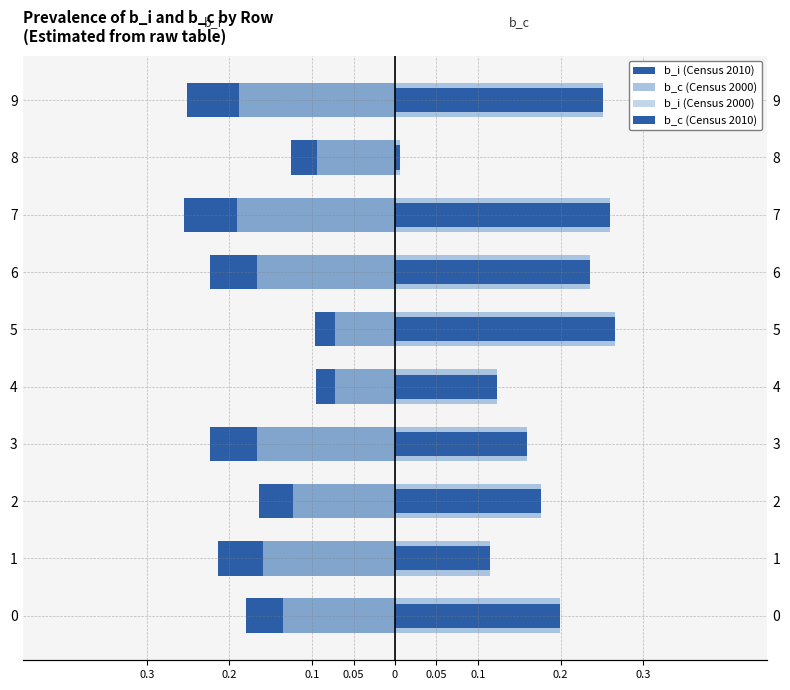

Count the number of data series in this chart.

4